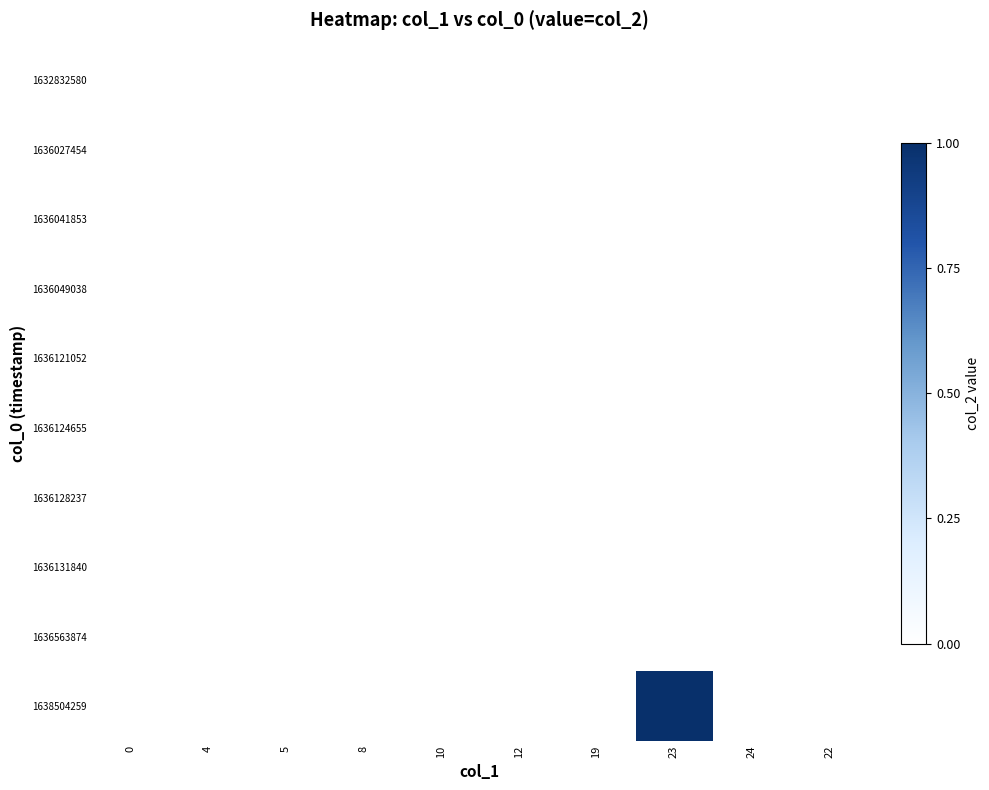

Reading left to right, extract all data points from this chart.

1632832580: 0=0	4=0	5=0	8=0	10=0	12=0	19=0	23=0	24=0	22=0
1636027454: 0=0	4=0	5=0	8=0	10=0	12=0	19=0	23=0	24=0	22=0
1636041853: 0=0	4=0	5=0	8=0	10=0	12=0	19=0	23=0	24=0	22=0
1636049038: 0=0	4=0	5=0	8=0	10=0	12=0	19=0	23=0	24=0	22=0
1636121052: 0=0	4=0	5=0	8=0	10=0	12=0	19=0	23=0	24=0	22=0
1636124655: 0=0	4=0	5=0	8=0	10=0	12=0	19=0	23=0	24=0	22=0
1636128237: 0=0	4=0	5=0	8=0	10=0	12=0	19=0	23=0	24=0	22=0
1636131840: 0=0	4=0	5=0	8=0	10=0	12=0	19=0	23=0	24=0	22=0
1636563874: 0=0	4=0	5=0	8=0	10=0	12=0	19=0	23=0	24=0	22=0
1638504259: 0=0	4=0	5=0	8=0	10=0	12=0	19=0	23=1	24=0	22=0